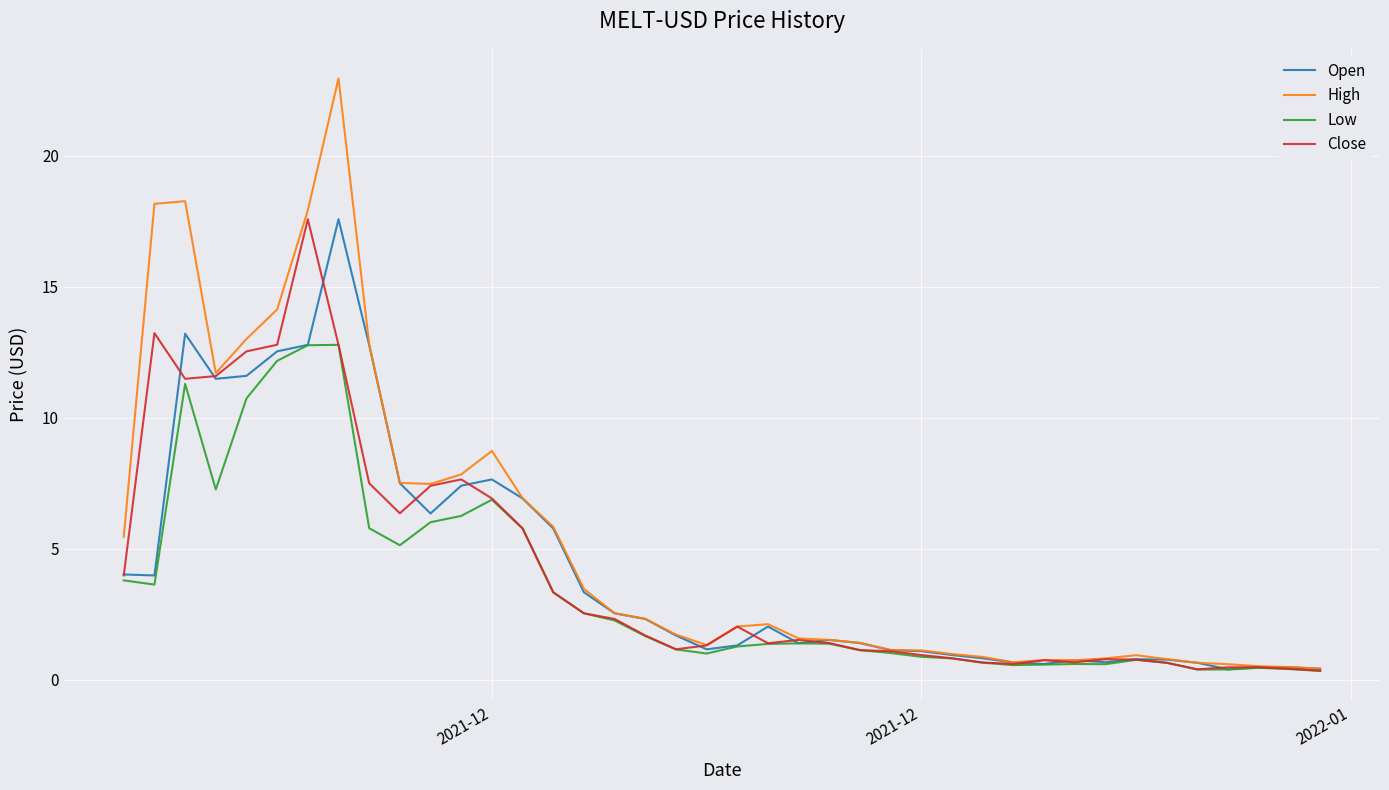

What is the sum of all Open values?

171.2